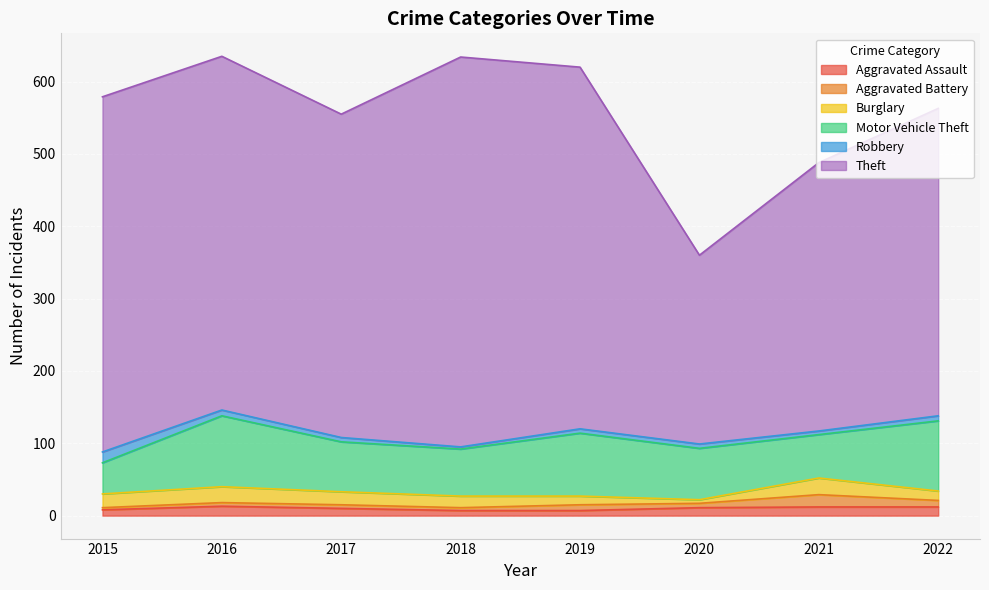

How many data points in Burglary are above 18?

3